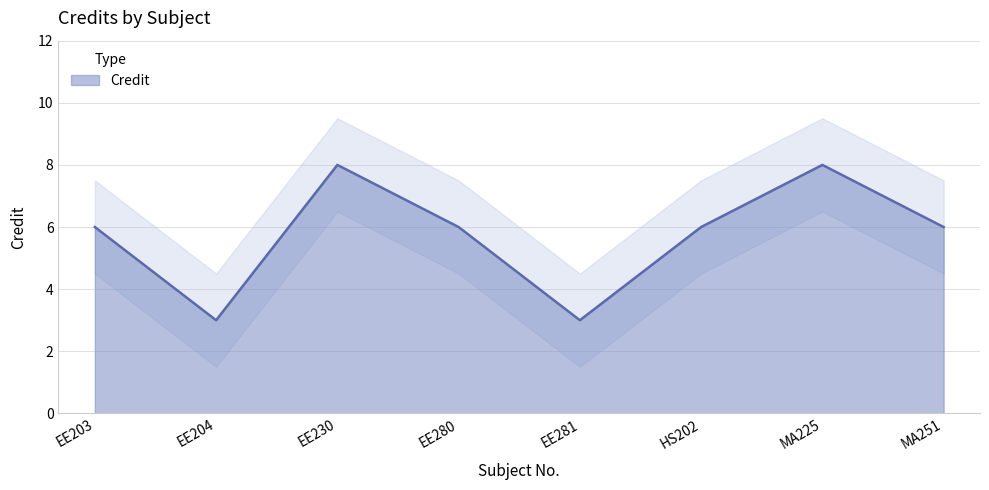

Which label corresponds to the smallest value in the chart?

EE204